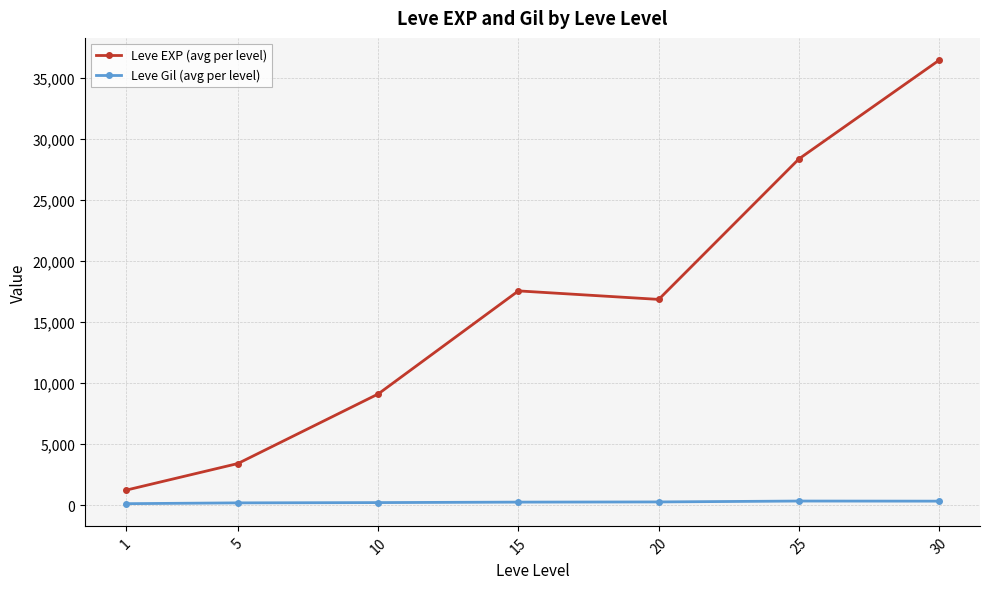

What are all the series names shown in the legend?

Leve EXP (avg per level), Leve Gil (avg per level)